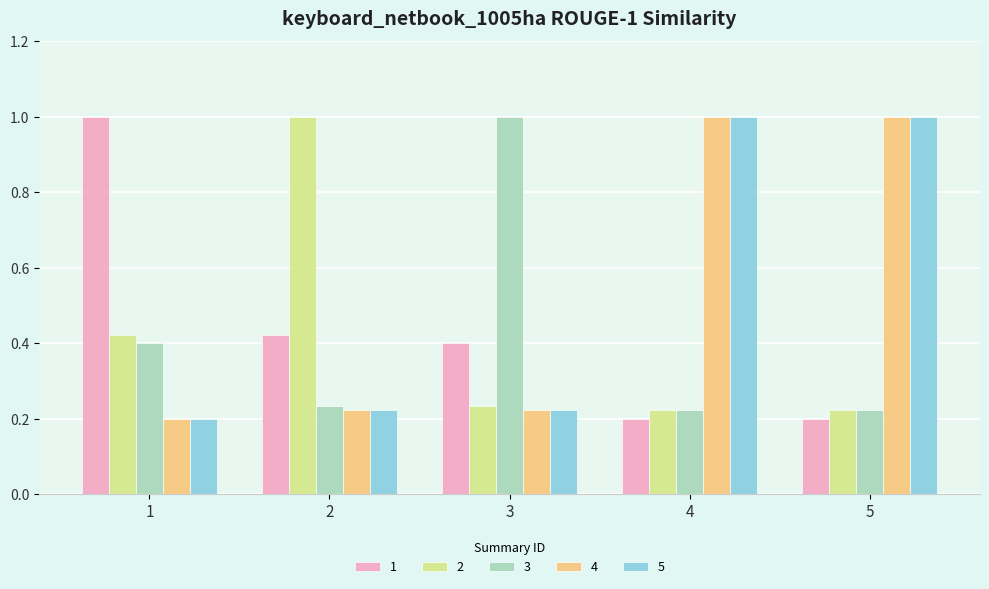

What is the difference between the highest and lowest values at 2?

0.8